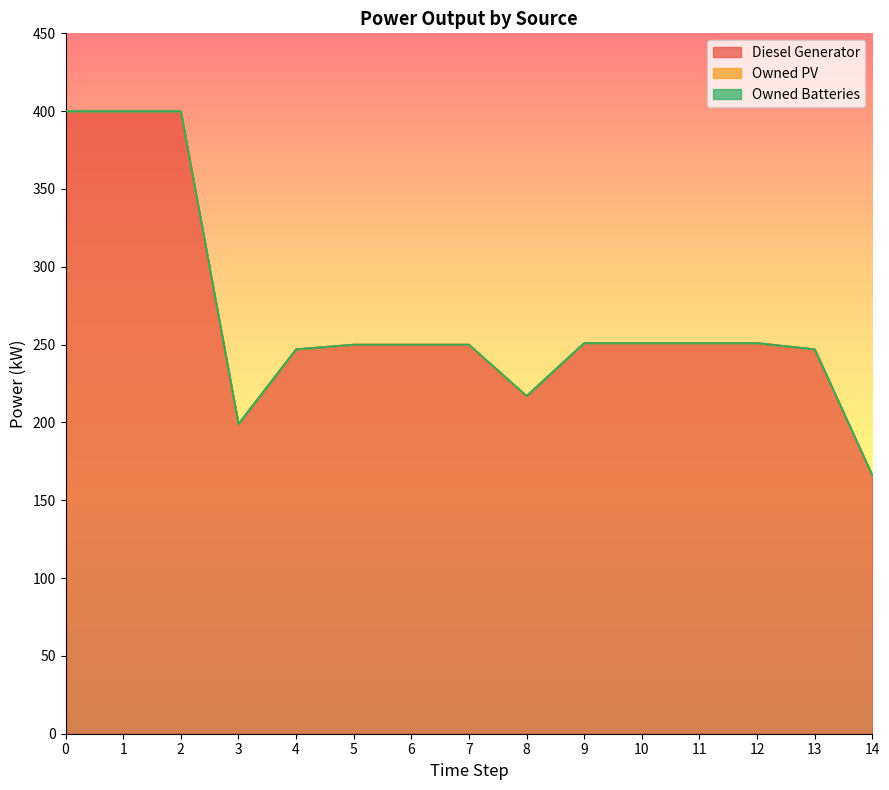

What is the lowest value of the Diesel Generator series?

166